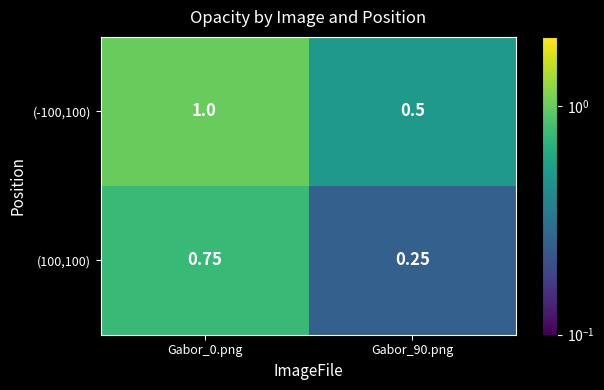

Is the value of (-100,100) at Gabor_90.png greater than the value of (100,100) at Gabor_90.png?

Yes